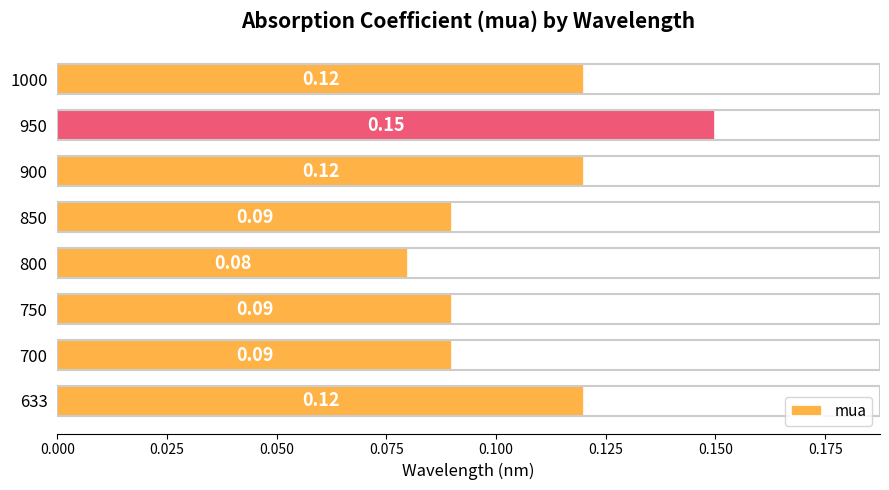

Which has a higher value, 950 or 700?

950